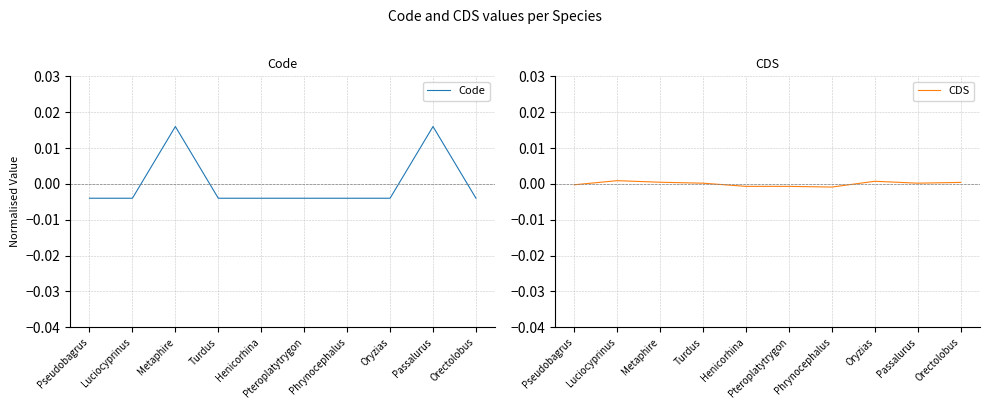

What are all the series names shown in the legend?

Code, CDS